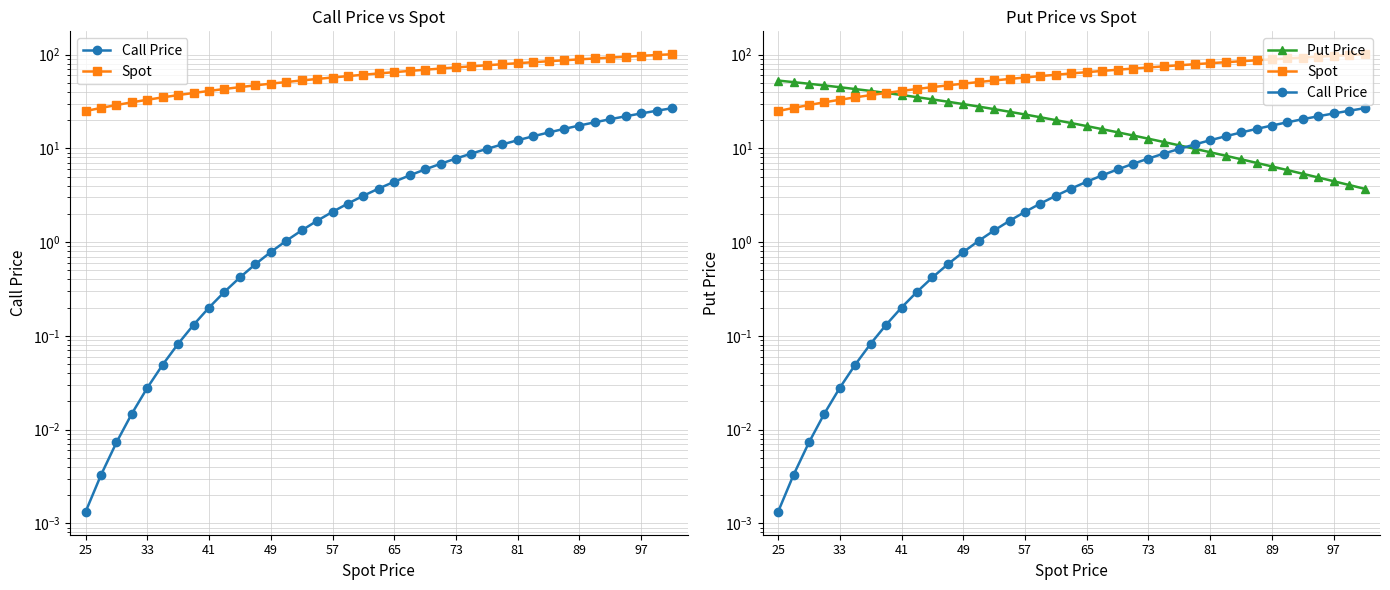

What is the lowest value of the Put Price series?

3.7